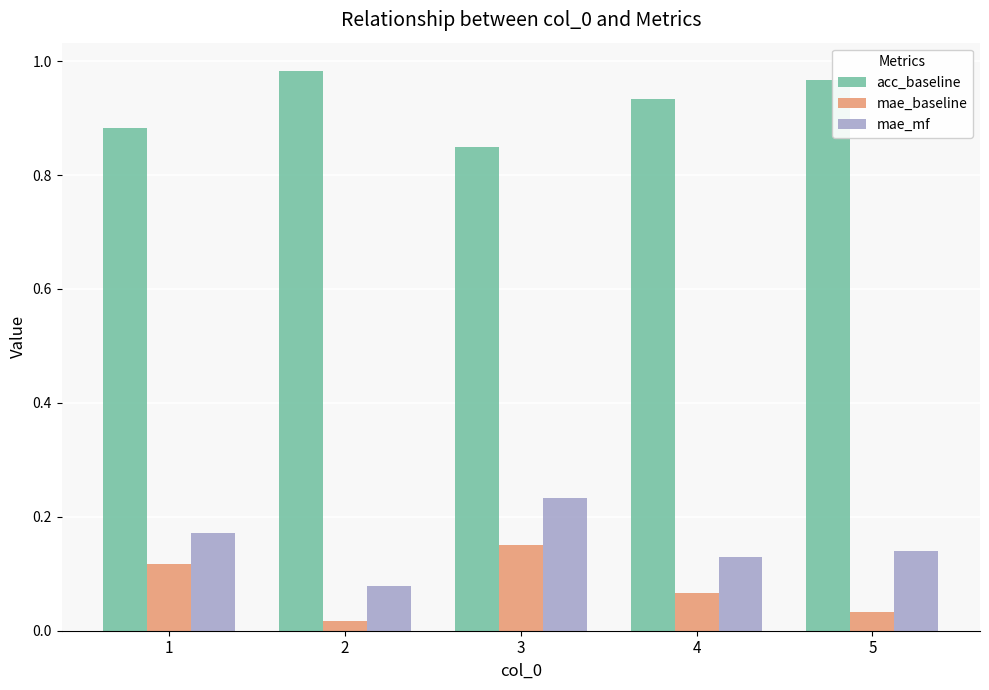

What is the sum of the mae_mf values at 1 and 5?

0.3